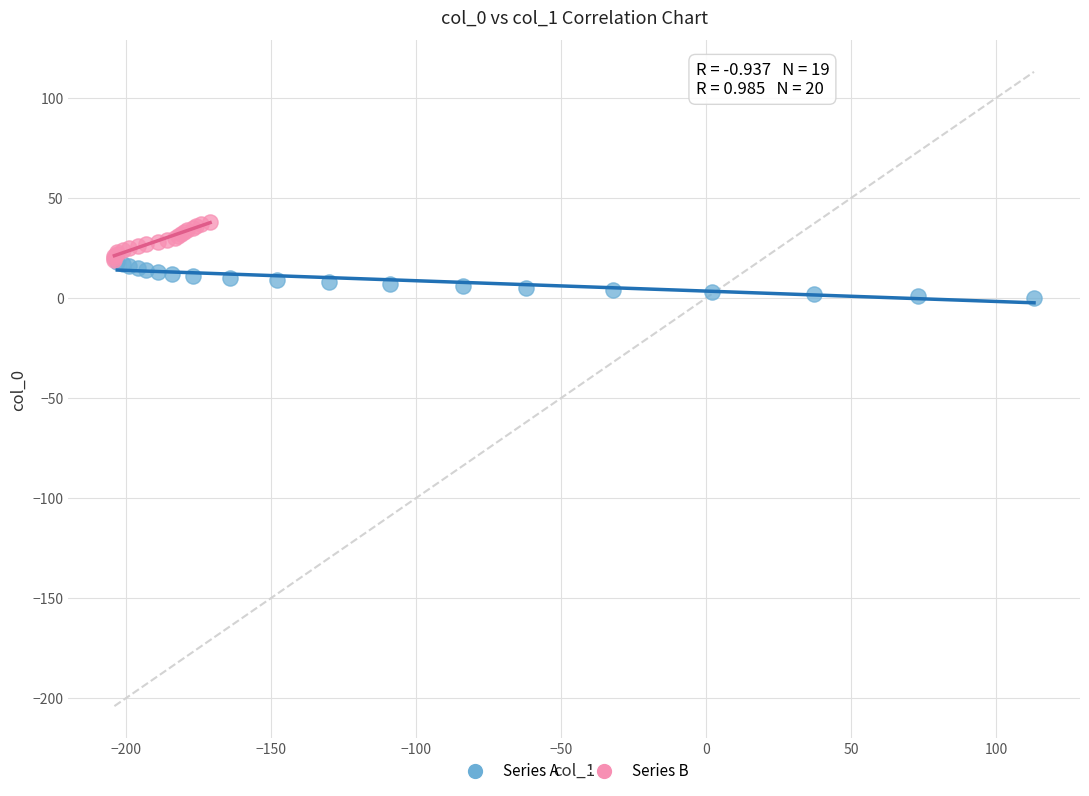

Which series contains the lowest Y value?

Series A